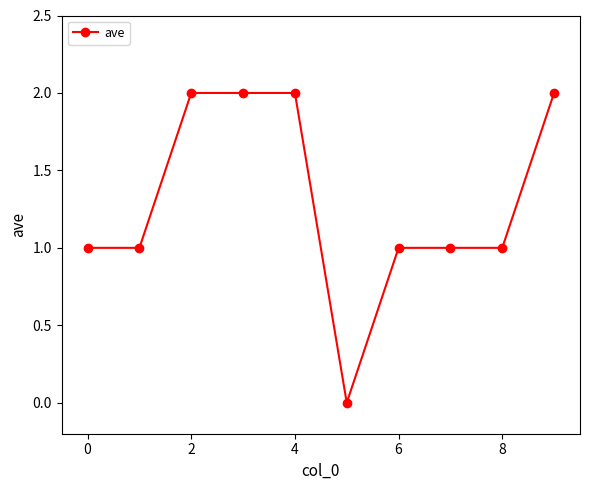

What is the sum of all values?

13